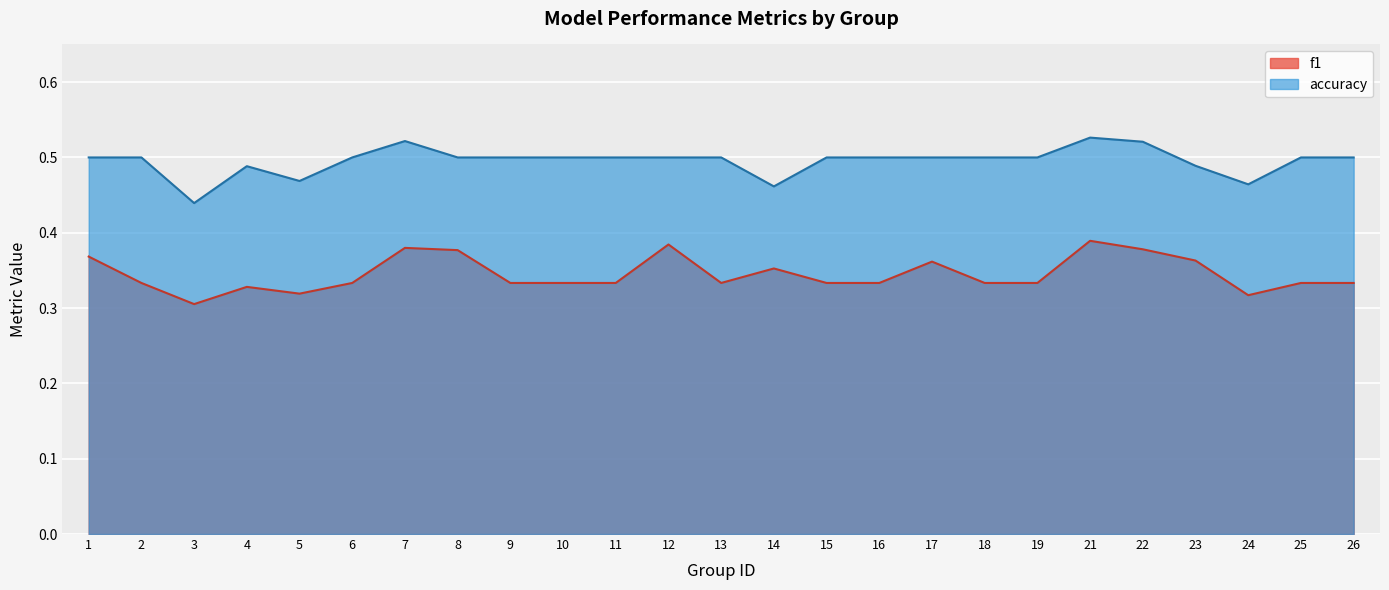

Where is the first local maximum for f1?

4